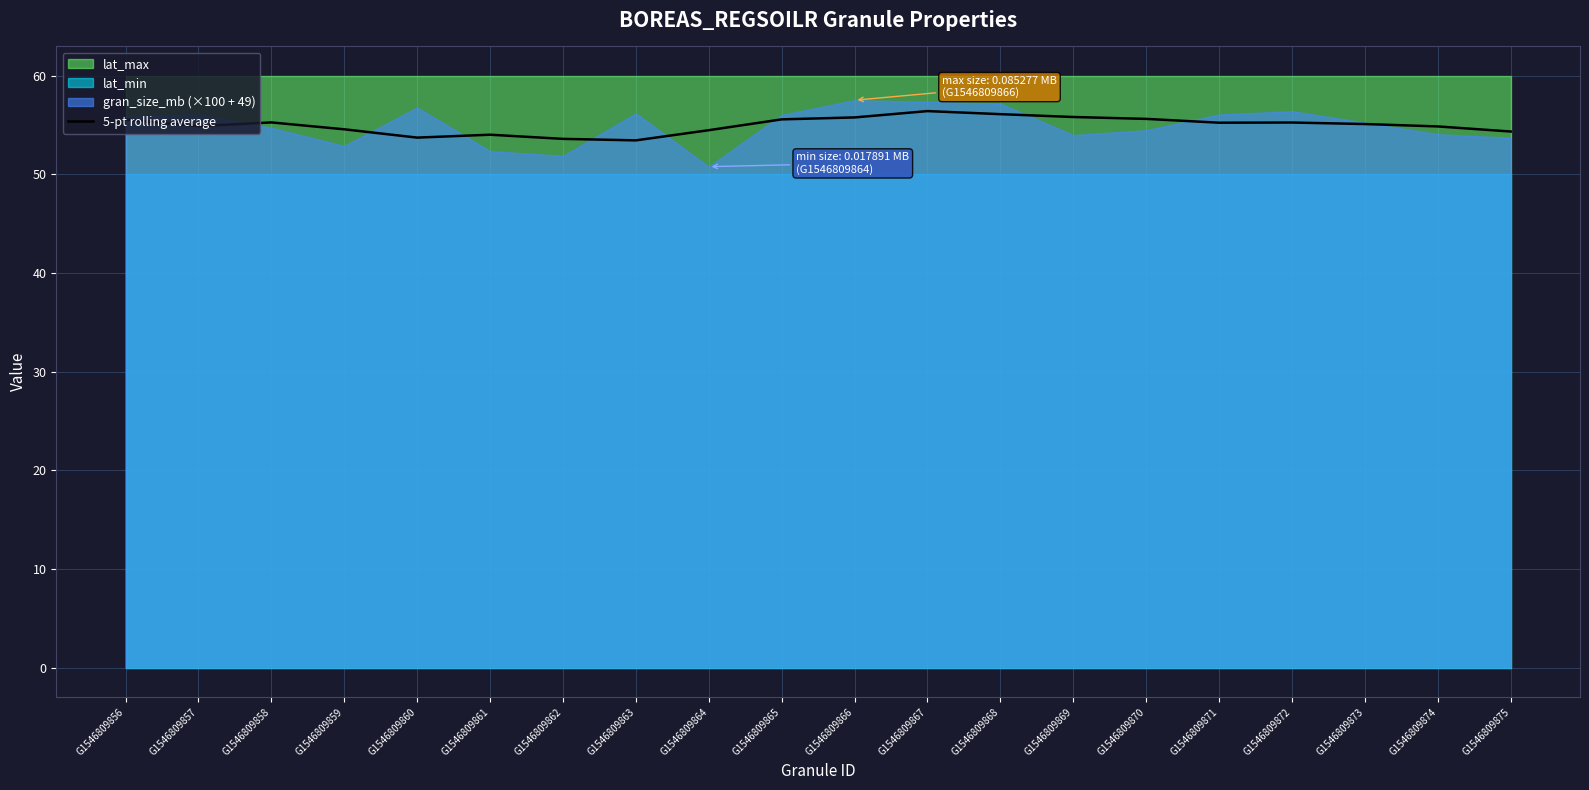

How many interior local valleys (lower than both neighbors) does the data have?

4